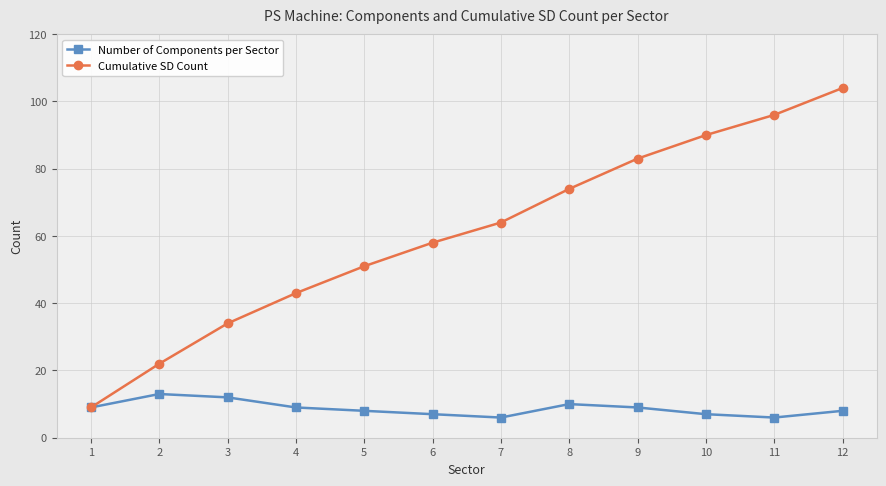

Count the number of categories in the chart.

12